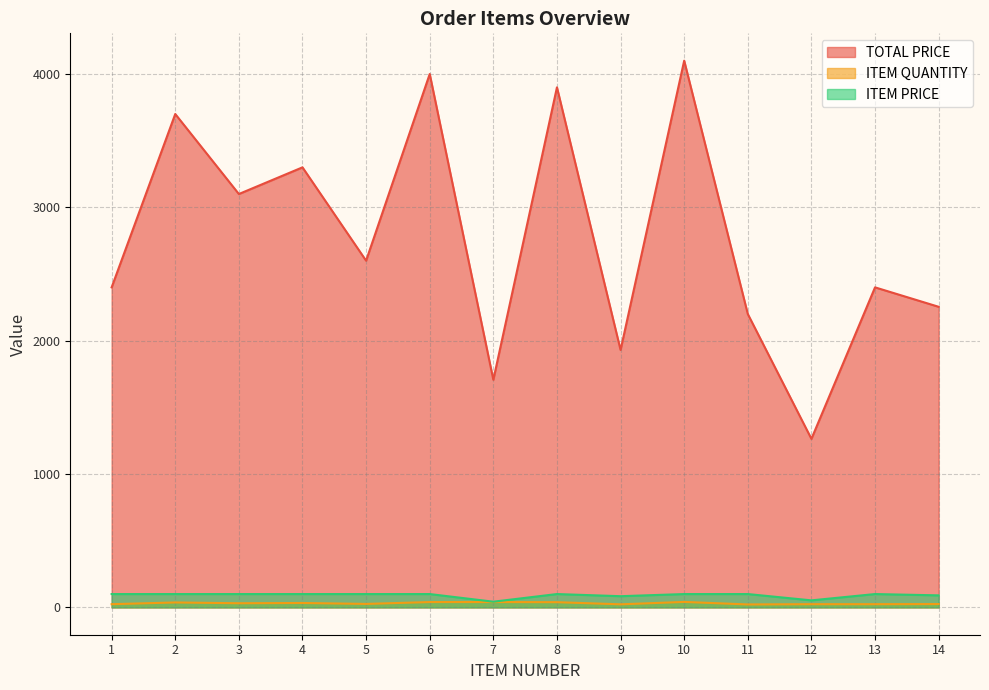

How many series are shown in this chart?

3